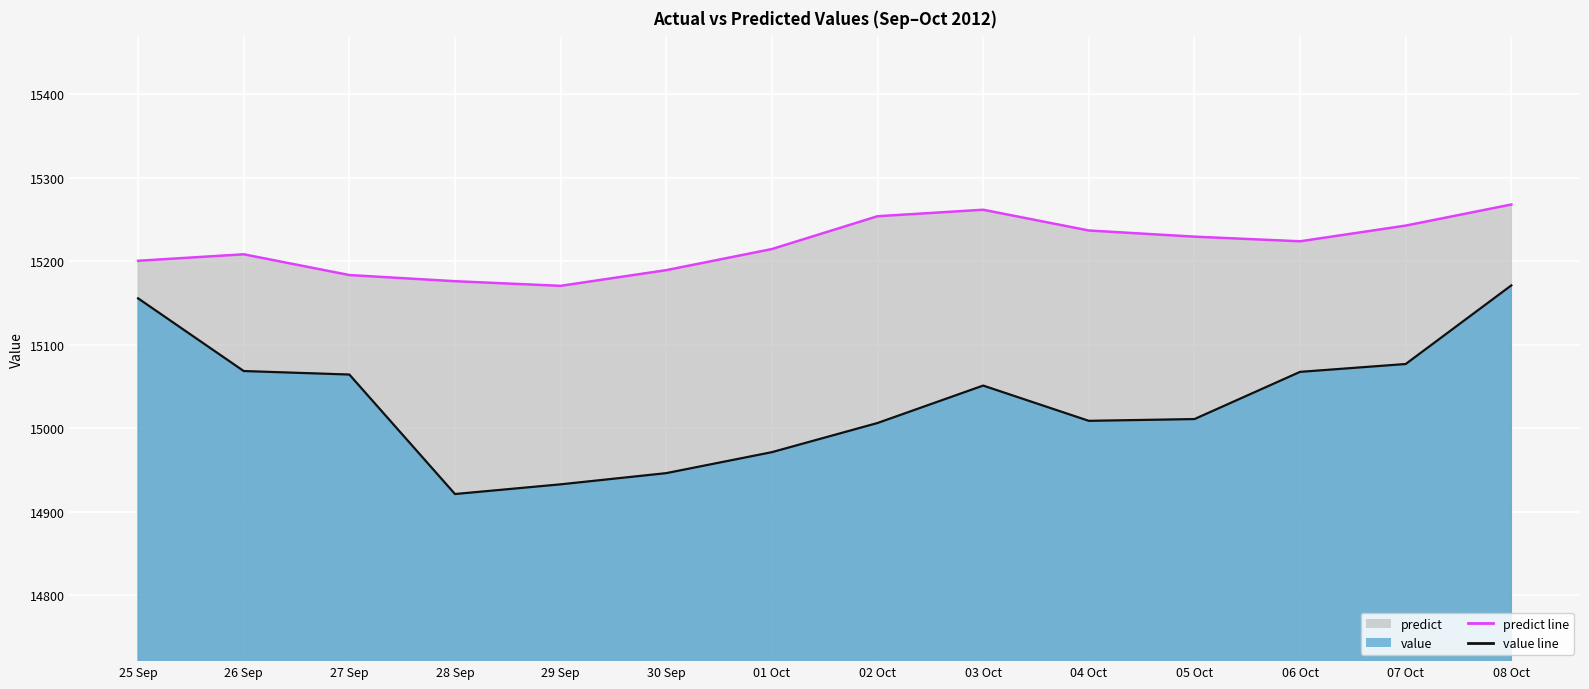

Rank the categories by predict value from highest to lowest.

08 Oct, 03 Oct, 02 Oct, 07 Oct, 04 Oct, 05 Oct, 06 Oct, 01 Oct, 26 Sep, 25 Sep, 30 Sep, 27 Sep, 28 Sep, 29 Sep